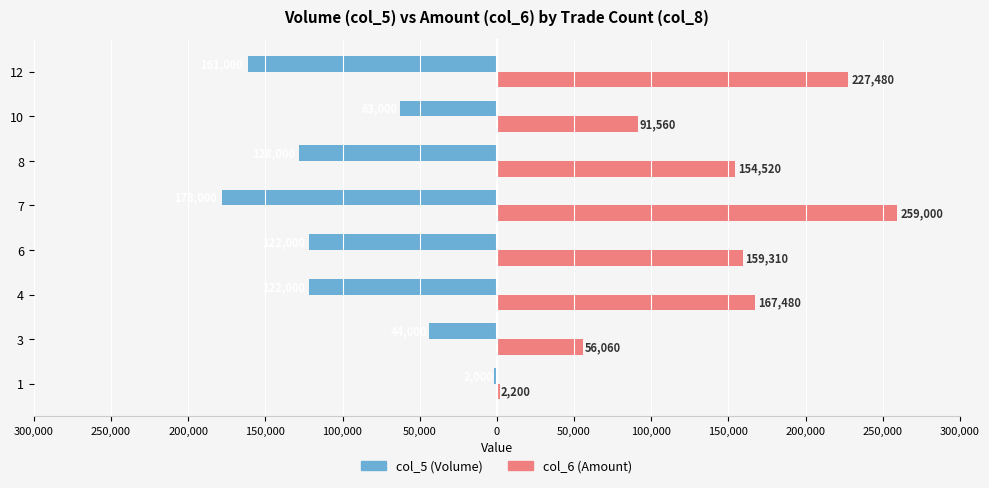

What is the difference between the maximum and second lowest values in the col_6 (Amount) series?

202940